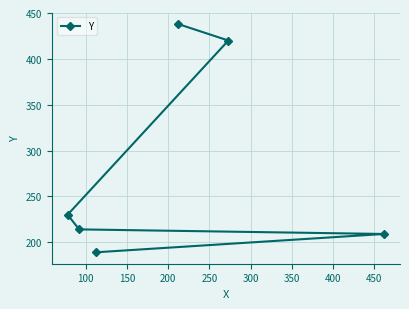

The chart shows a value of 289 at 100. True or false?

False